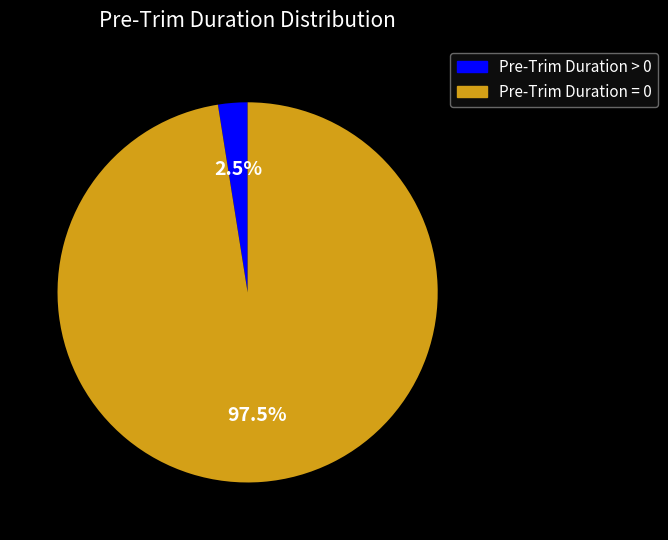

Between Pre-Trim Duration > 0 and Pre-Trim Duration = 0, which is larger?

Pre-Trim Duration = 0